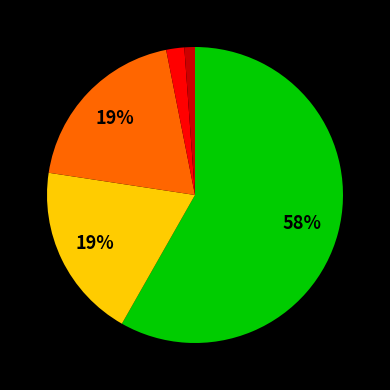

Does any single category account for the majority?

Yes